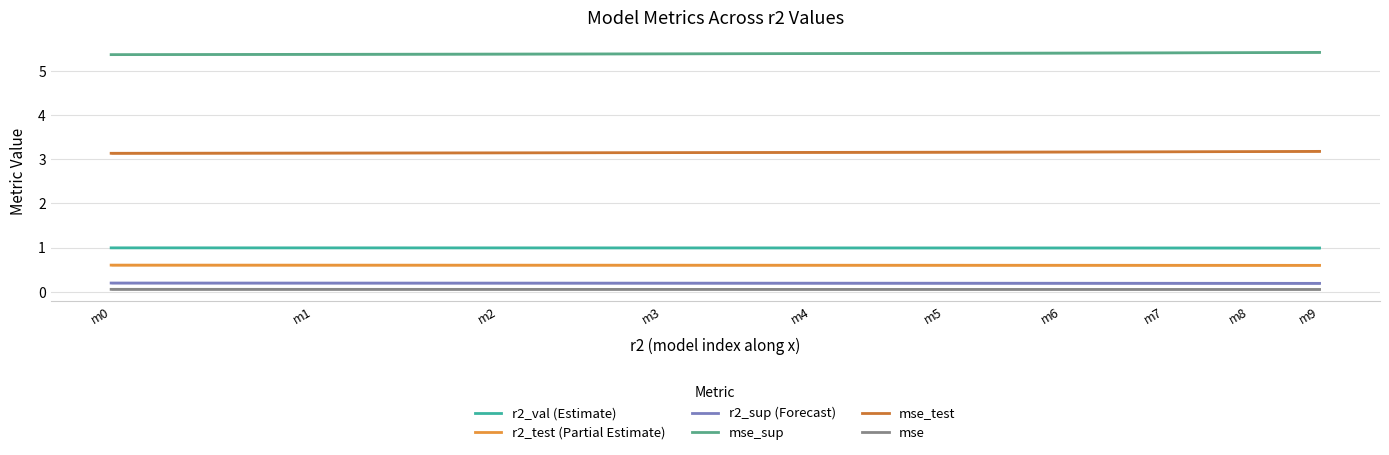

What is the sum of the mse_test values at m8 and m7?

6.3